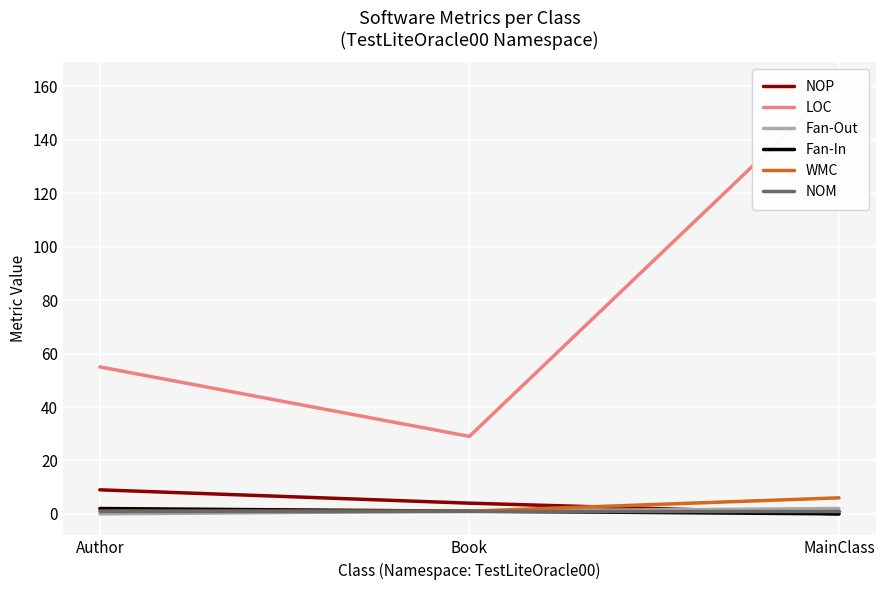

Which series has the widest spread of values?

LOC